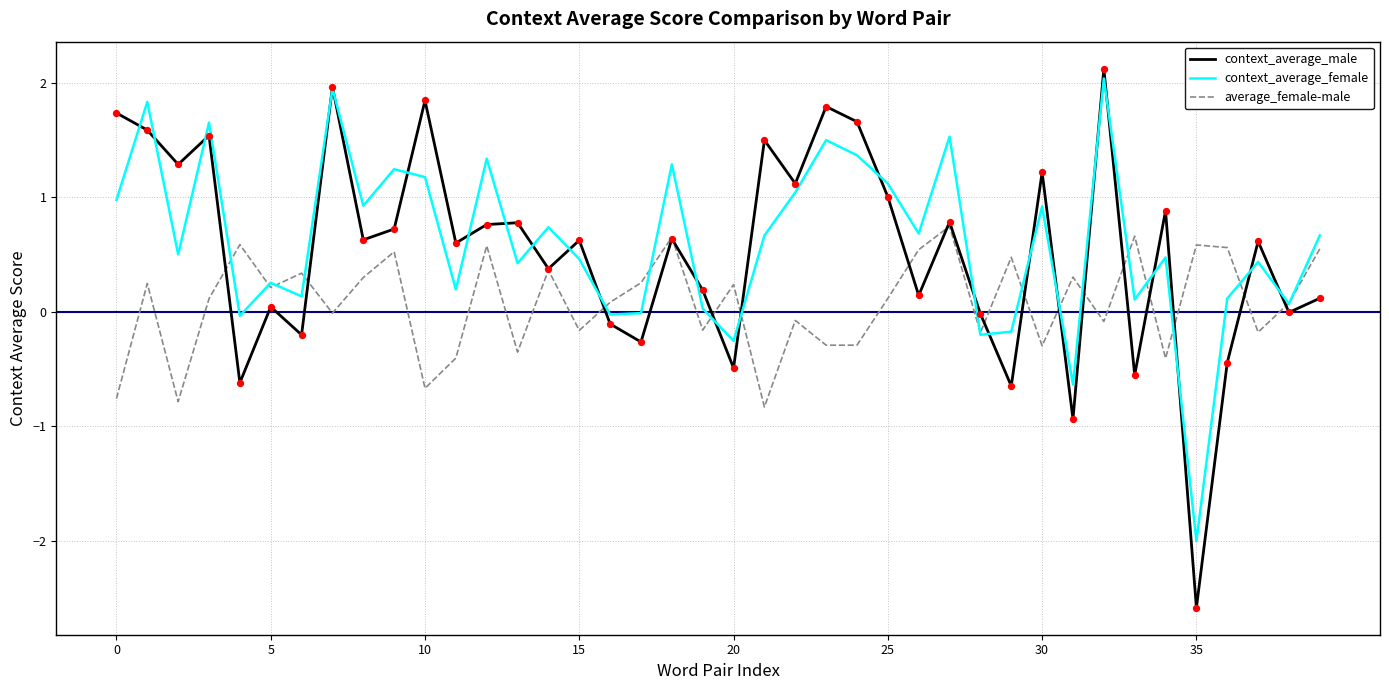

What is the maximum value for average_female-male?

0.7